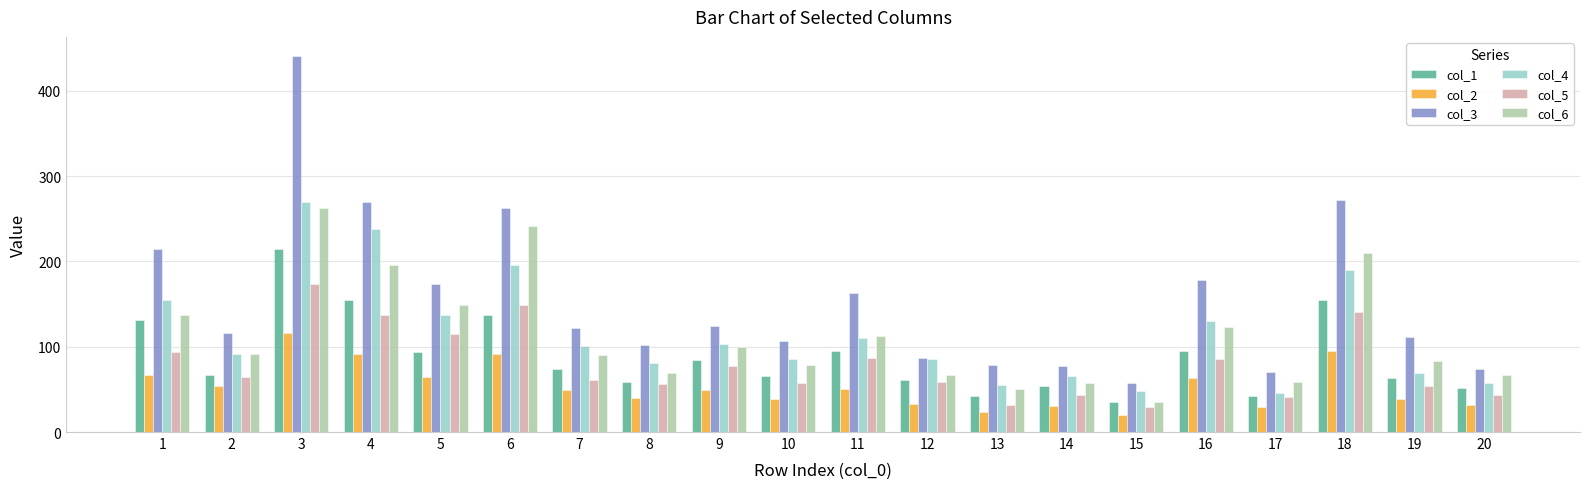

How many series are shown in this chart?

6